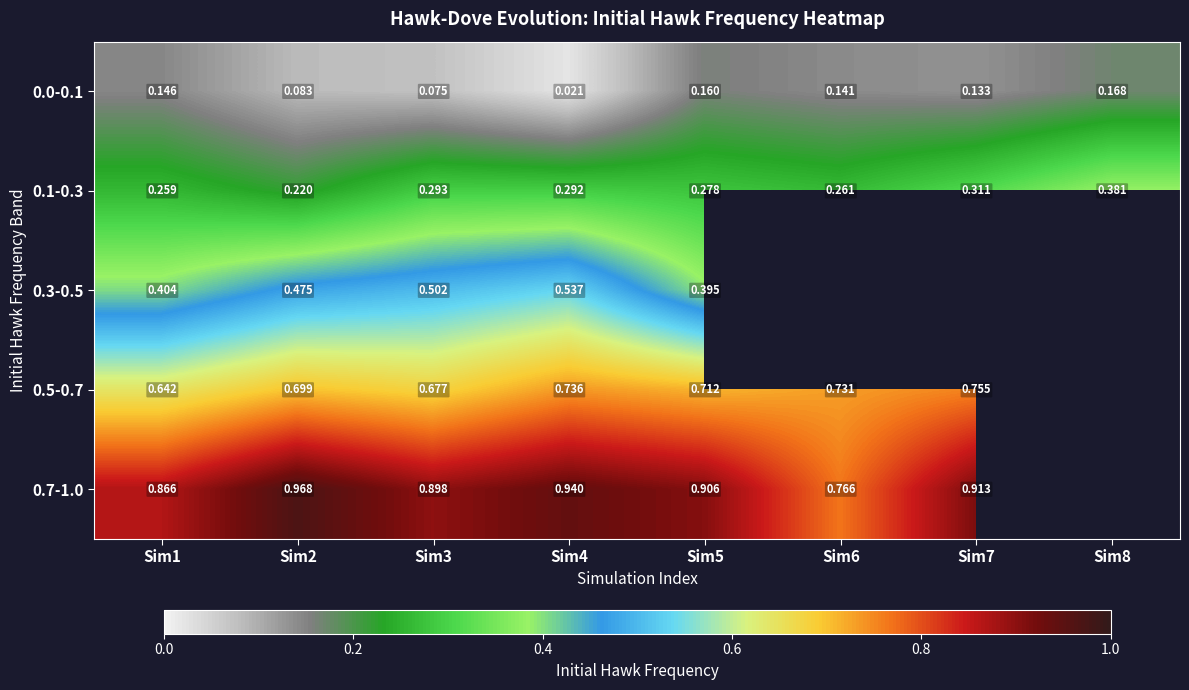

What is the spread (max minus min) of values at Sim7?

0.8